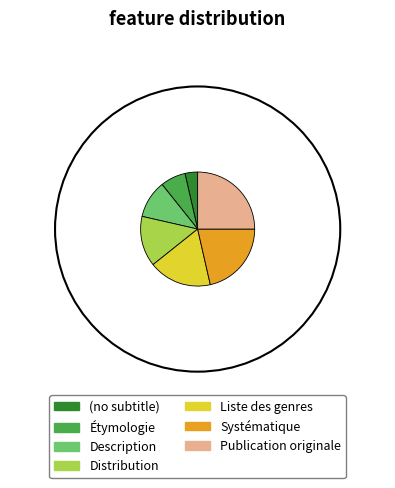

Do Distribution and Publication originale together represent more than half of the pie?

No